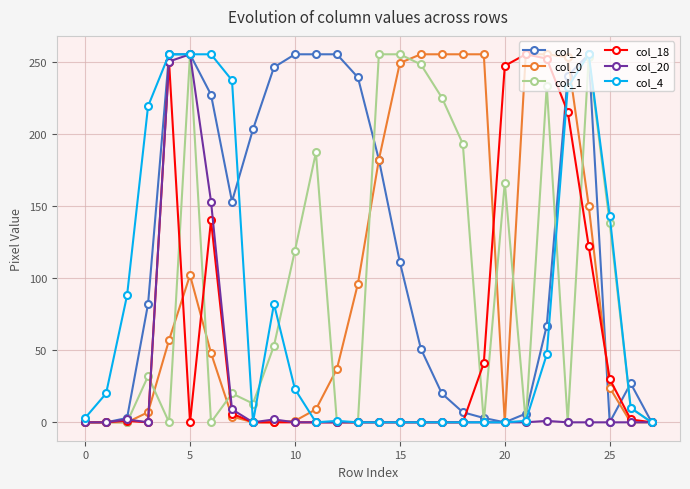

True or false: col_20 has more than 0 points higher than both neighbors.

True